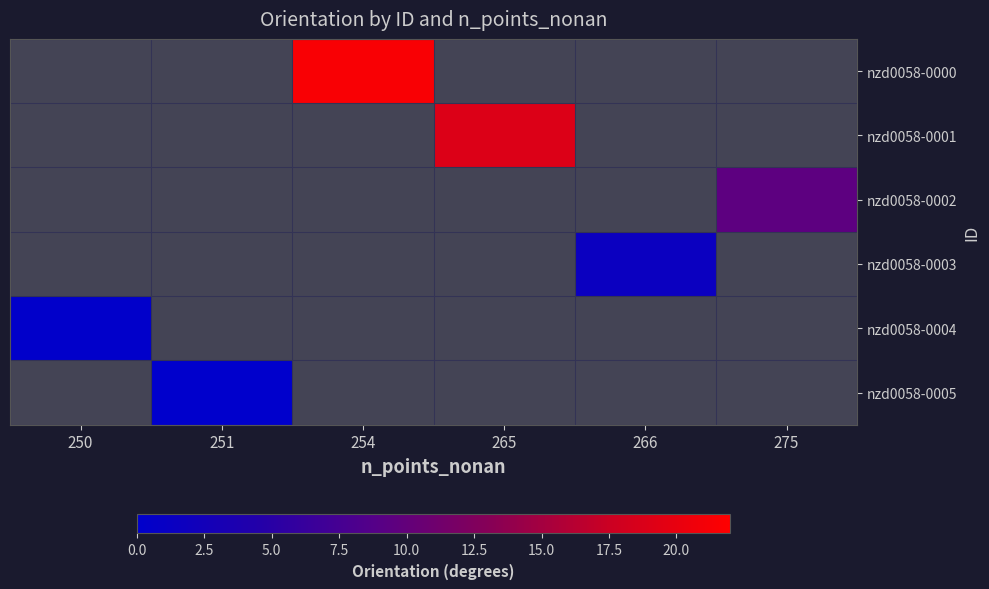

Which series has the largest range (max minus min)?

nzd0058-0004